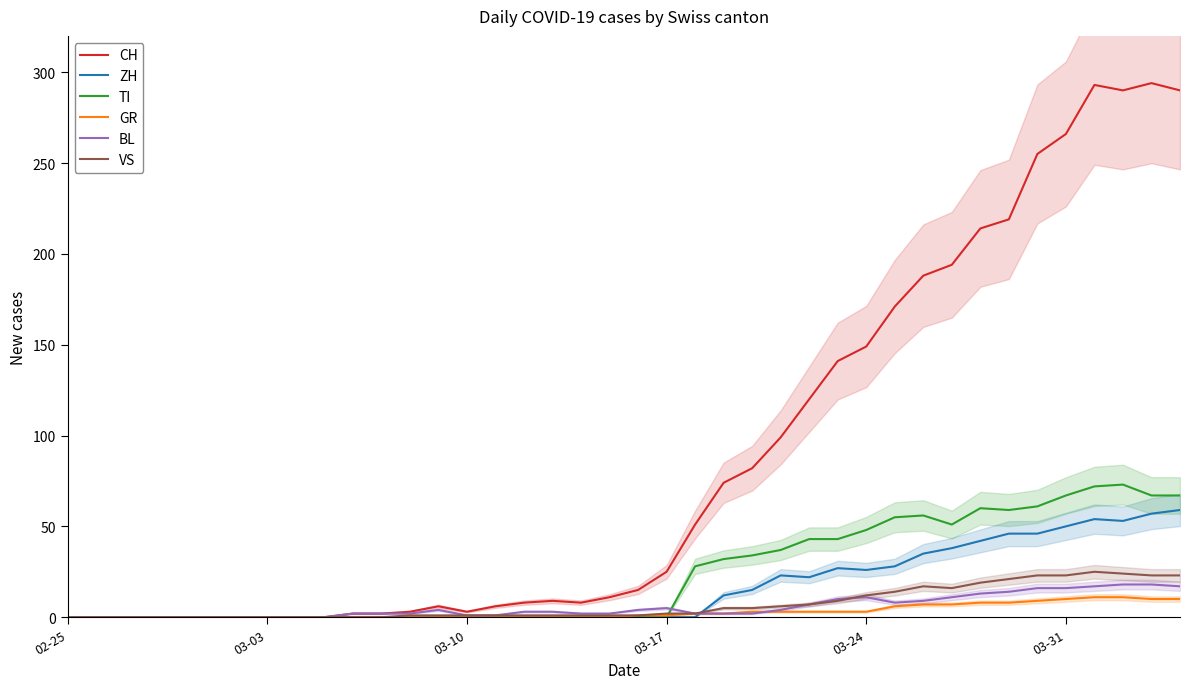

What is the maximum value for CH?

294